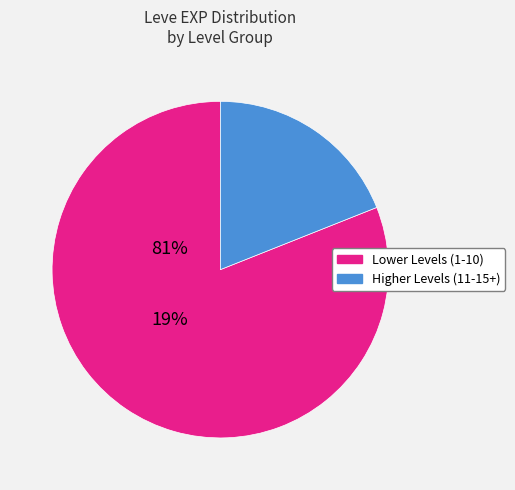

Does any single category account for the majority?

Yes